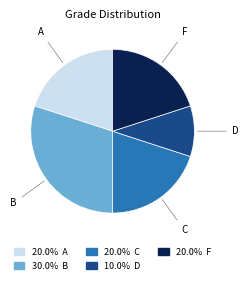

Is there any slice that represents more than half of the pie?

No